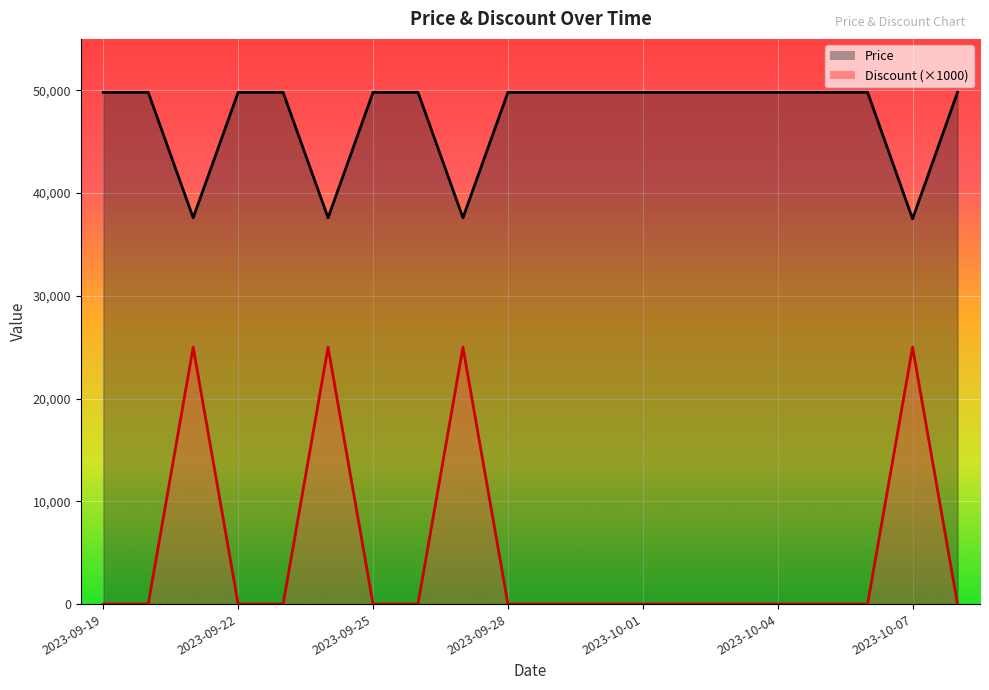

True or false: Price and Discount cross at least once.

False